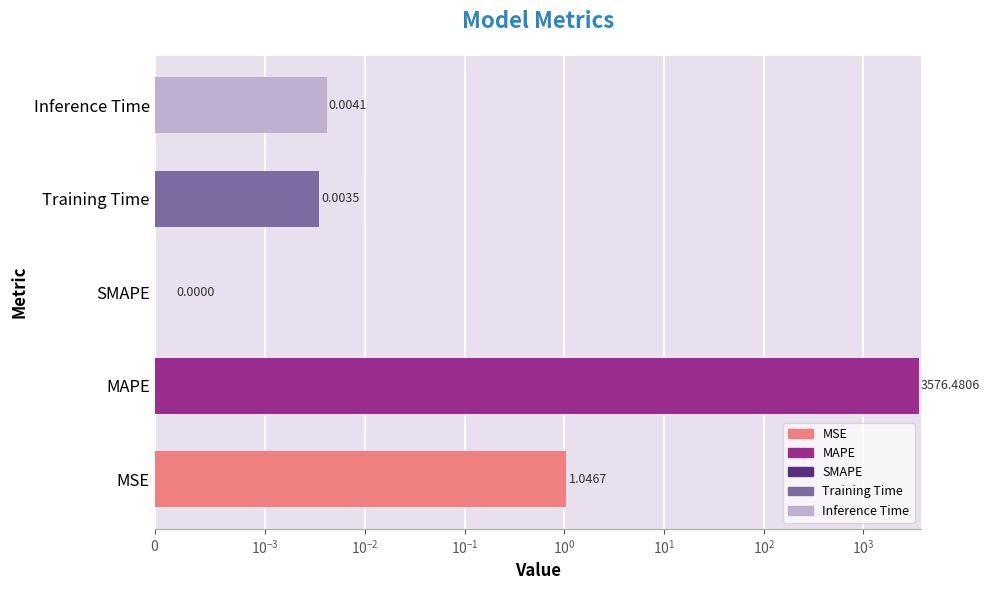

What value does the data have at MSE?

1.0